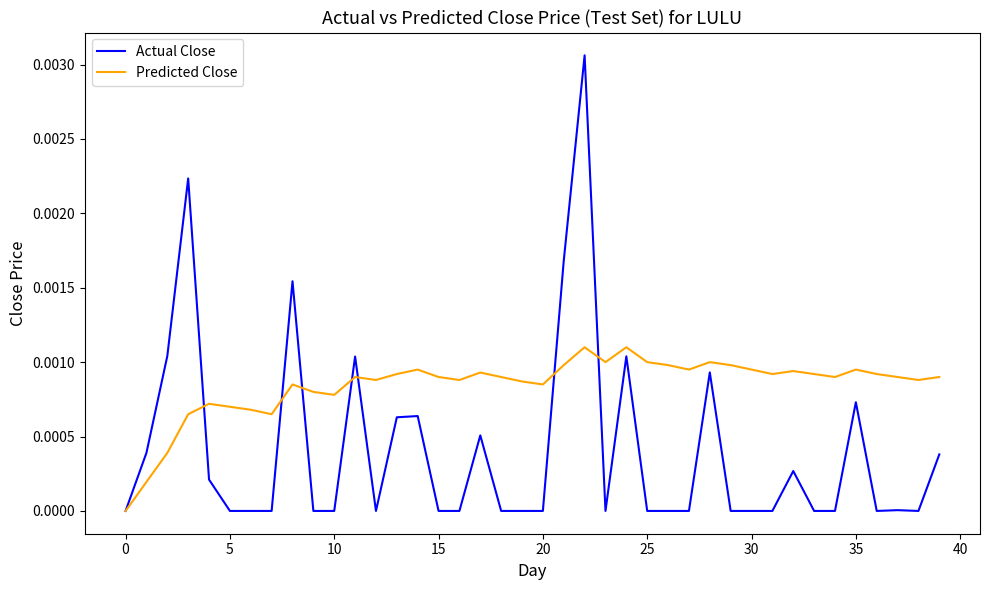

List the series in order of their peak value, highest first.

Actual Close, Predicted Close